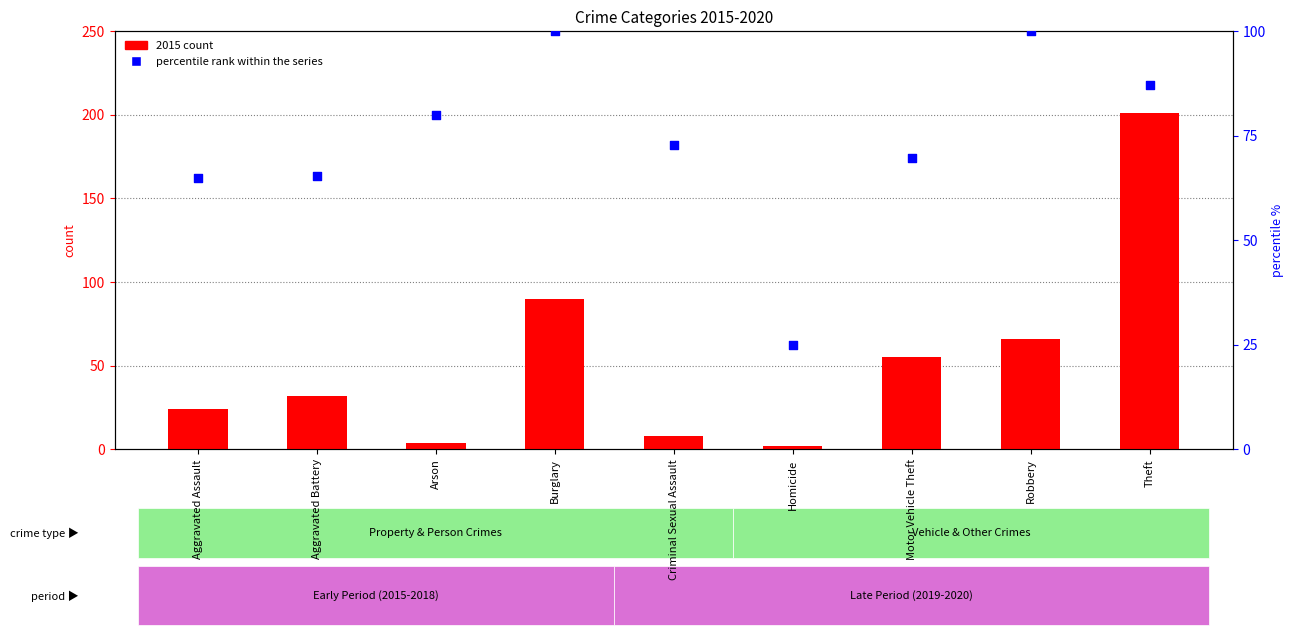

What is the total value across all series at Arson?

84.0